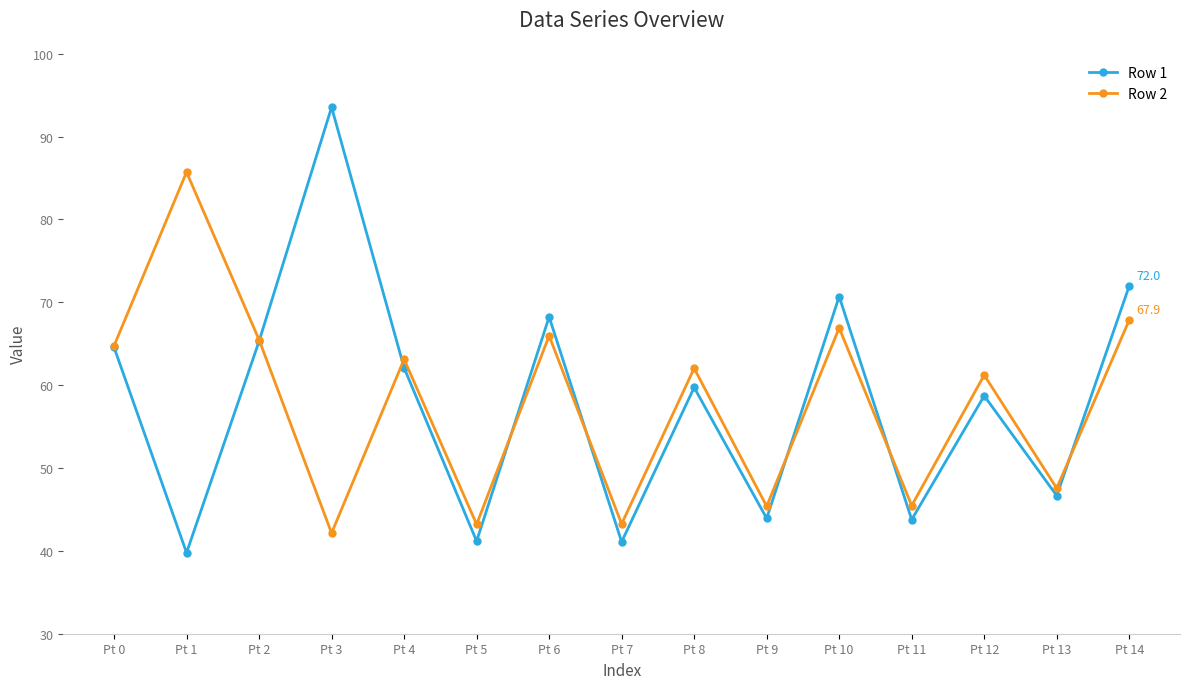

At which category is the sum across all series the highest?

Pt 14